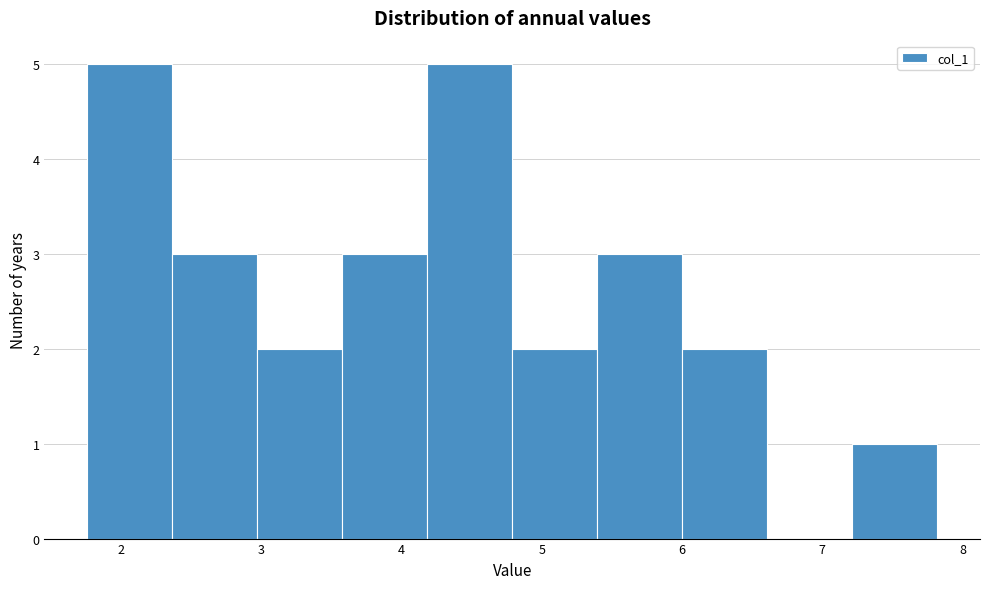

Reading left to right, transcribe this chart: for each bar, give the range it covers on the x-axis and its height. Neither the bar edges nor the heights are printed on the chart, so give them approximately, as read against the axes.

1.8 to 2.4: 5
2.4 to 3.0: 3
3.0 to 3.6: 2
3.6 to 4.2: 3
4.2 to 4.8: 5
4.8 to 5.4: 2
5.4 to 6.0: 3
6.0 to 6.6: 2
6.6 to 7.2: 0
7.2 to 7.8: 1